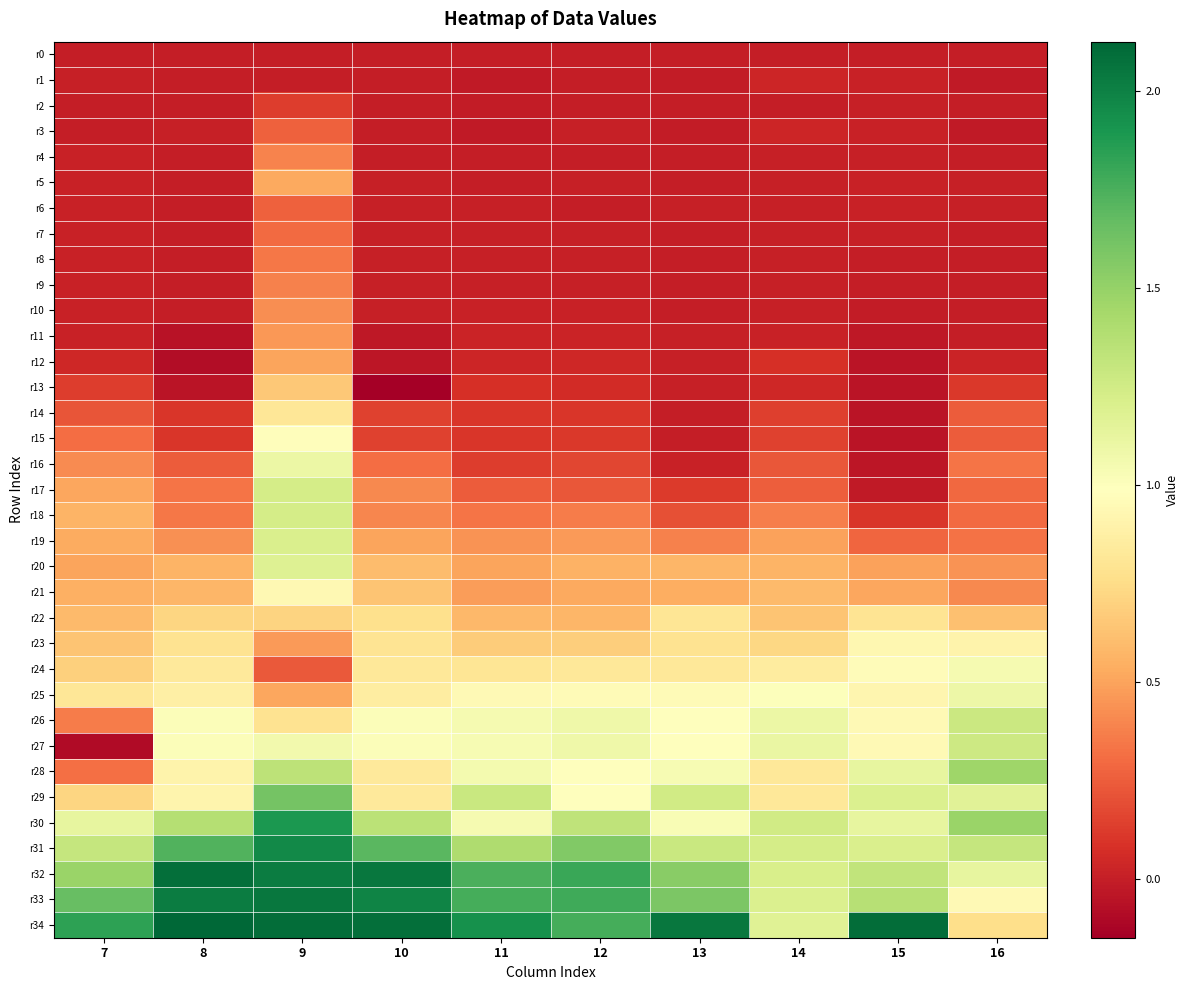

Which series changed the most between 9 and 12?

r17